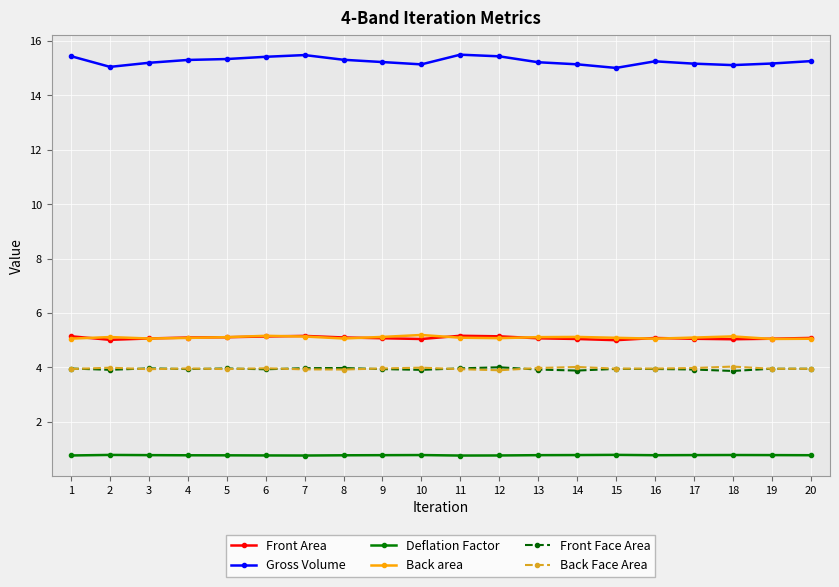

Is it true that Gross Volume equals 15.2 at 9?

True